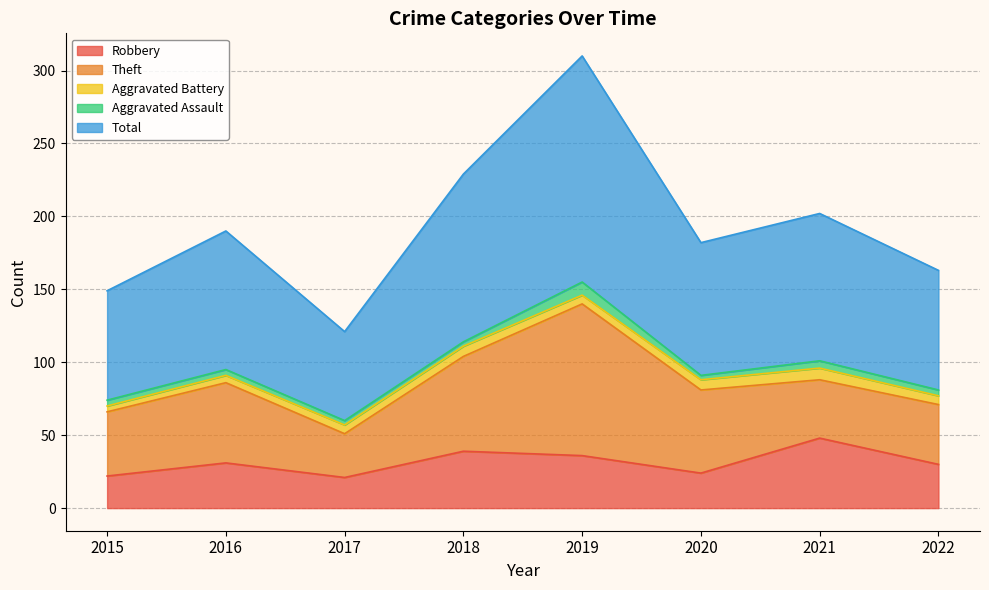

Which series changed the most between 2020 and 2022?

Theft